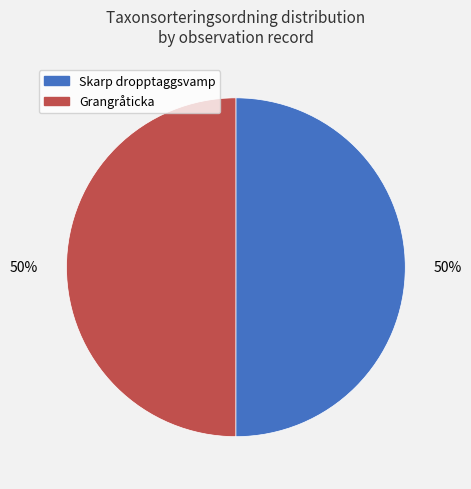

Is it true that Skarp dropptaggsvamp is 50% of the pie?

True